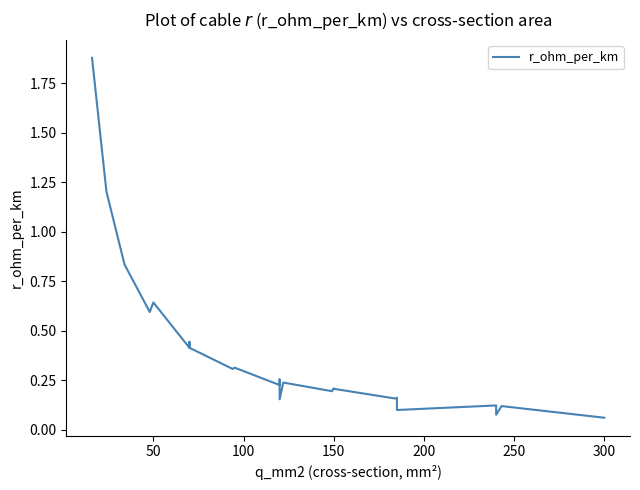

True or false: there are more than 0 points higher than both neighbors.

True